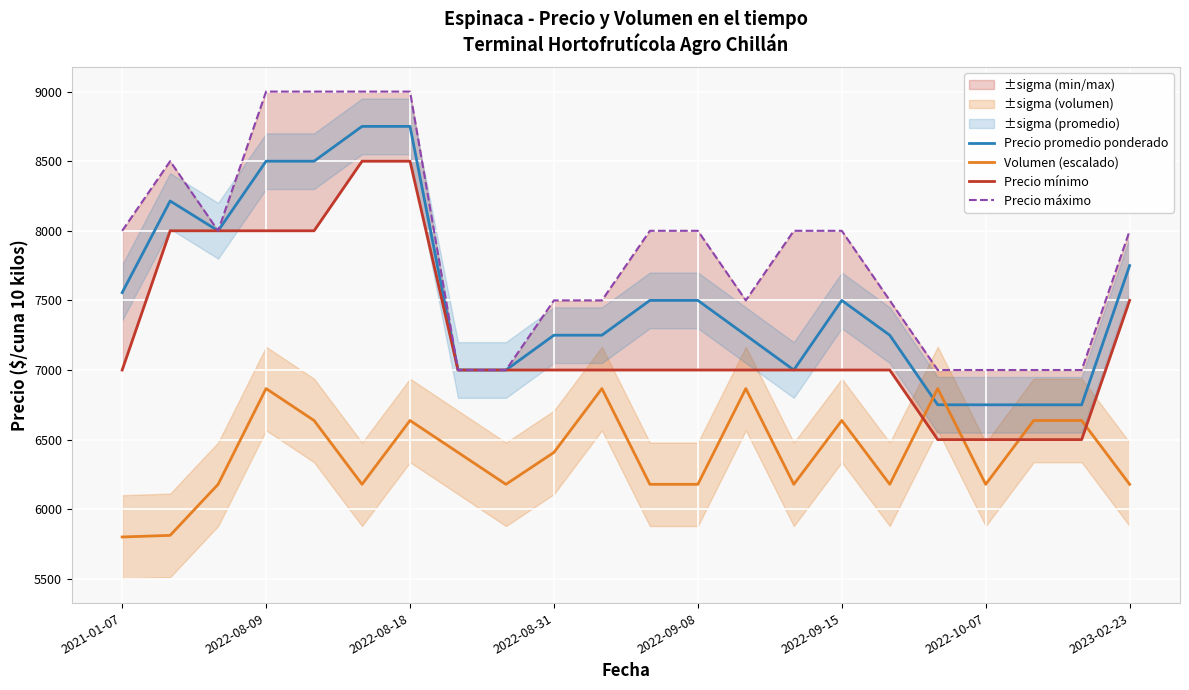

Where is Precio máximo nearest to the value 8000?

2021-01-07